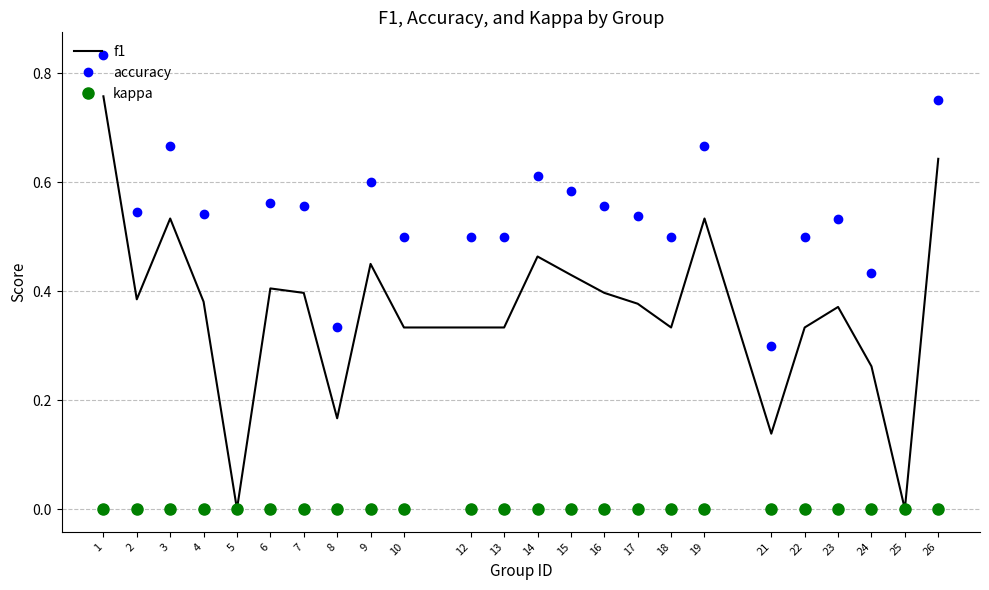

Which series changed the most between 3 and 10?

f1